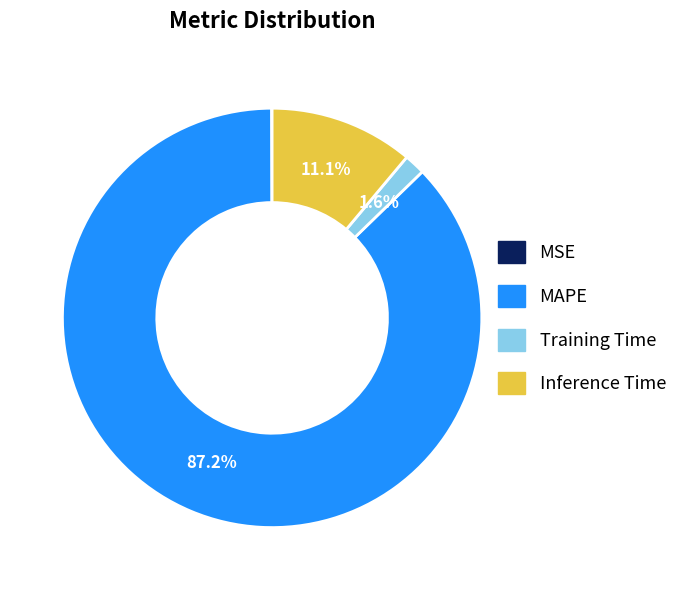

What percentage is the Training Time slice, to the nearest percent?

2%